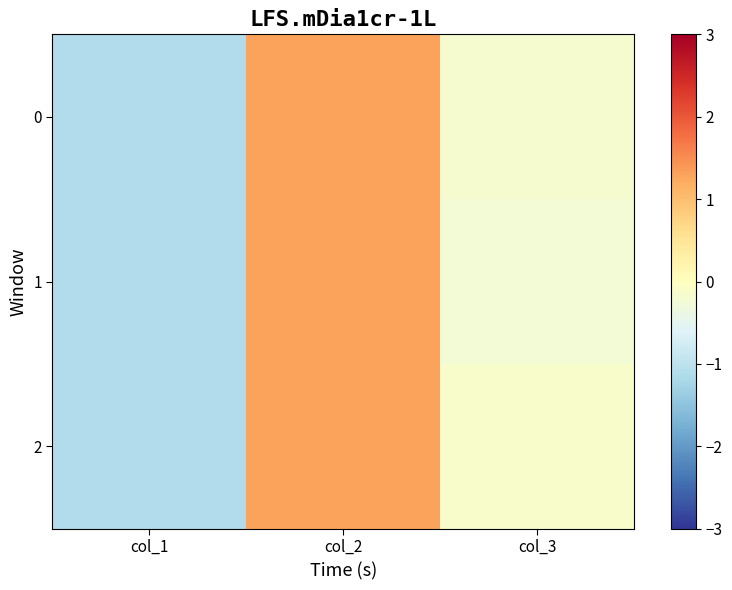

Between col_1 and col_3, which is larger?

col_3